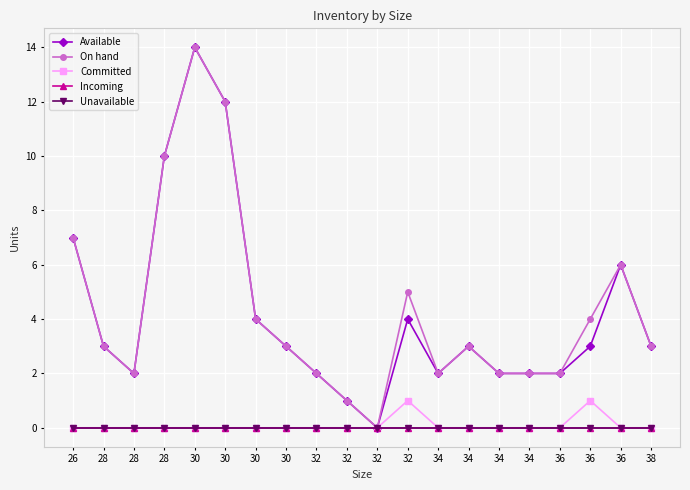

True or false: Committed has more than 2 interior local peaks.

False